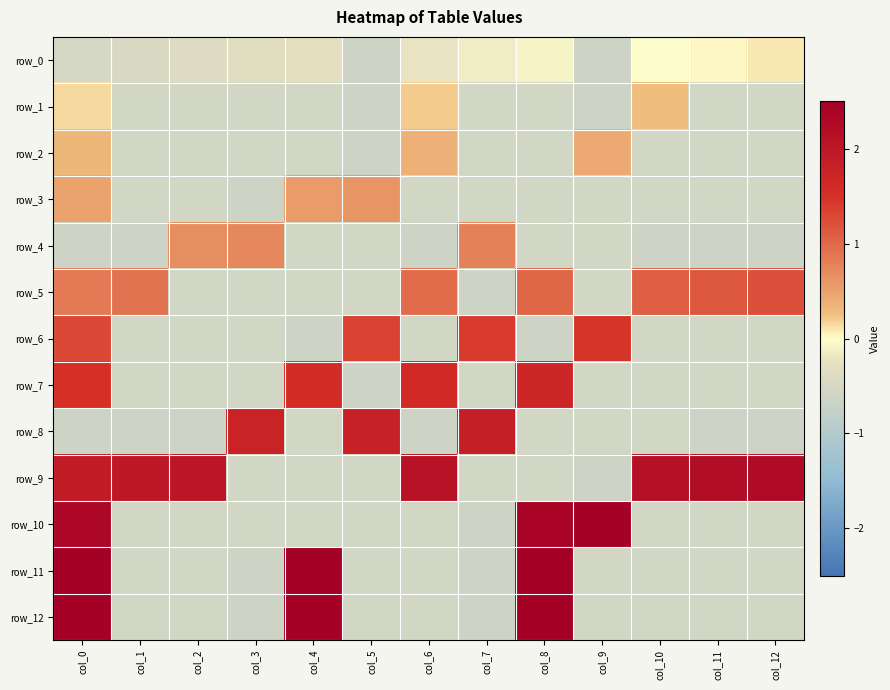

Reading left to right, list all the values displayed in this chart.

row_0: col_0=-0.5	col_1=-0.5	col_2=-0.4	col_3=-0.3	col_4=-0.3	col_5=-0.6	col_6=-0.2	col_7=-0.2	col_8=-0.1	col_9=-0.6	col_10=-0.0	col_11=0.0	col_12=0.1
row_1: col_0=0.1	col_1=-0.6	col_2=-0.6	col_3=-0.6	col_4=-0.6	col_5=-0.6	col_6=0.2	col_7=-0.6	col_8=-0.6	col_9=-0.6	col_10=0.3	col_11=-0.6	col_12=-0.6
row_2: col_0=0.3	col_1=-0.6	col_2=-0.6	col_3=-0.6	col_4=-0.6	col_5=-0.6	col_6=0.4	col_7=-0.6	col_8=-0.6	col_9=0.4	col_10=-0.6	col_11=-0.6	col_12=-0.6
row_3: col_0=0.5	col_1=-0.6	col_2=-0.6	col_3=-0.6	col_4=0.6	col_5=0.6	col_6=-0.6	col_7=-0.6	col_8=-0.6	col_9=-0.6	col_10=-0.6	col_11=-0.6	col_12=-0.6
row_4: col_0=-0.6	col_1=-0.6	col_2=0.7	col_3=0.7	col_4=-0.6	col_5=-0.6	col_6=-0.6	col_7=0.8	col_8=-0.6	col_9=-0.6	col_10=-0.6	col_11=-0.6	col_12=-0.6
row_5: col_0=0.9	col_1=0.9	col_2=-0.6	col_3=-0.6	col_4=-0.6	col_5=-0.6	col_6=1.0	col_7=-0.6	col_8=1.0	col_9=-0.6	col_10=1.1	col_11=1.2	col_12=1.2
row_6: col_0=1.3	col_1=-0.6	col_2=-0.6	col_3=-0.6	col_4=-0.6	col_5=1.3	col_6=-0.6	col_7=1.4	col_8=-0.6	col_9=1.5	col_10=-0.6	col_11=-0.6	col_12=-0.6
row_7: col_0=1.5	col_1=-0.6	col_2=-0.6	col_3=-0.6	col_4=1.6	col_5=-0.6	col_6=1.6	col_7=-0.6	col_8=1.7	col_9=-0.6	col_10=-0.6	col_11=-0.6	col_12=-0.6
row_8: col_0=-0.6	col_1=-0.6	col_2=-0.6	col_3=1.7	col_4=-0.6	col_5=1.8	col_6=-0.6	col_7=1.9	col_8=-0.6	col_9=-0.6	col_10=-0.6	col_11=-0.6	col_12=-0.6
row_9: col_0=1.9	col_1=2.0	col_2=2.0	col_3=-0.6	col_4=-0.6	col_5=-0.6	col_6=2.1	col_7=-0.6	col_8=-0.6	col_9=-0.6	col_10=2.2	col_11=2.2	col_12=2.3
row_10: col_0=2.3	col_1=-0.6	col_2=-0.6	col_3=-0.6	col_4=-0.6	col_5=-0.6	col_6=-0.6	col_7=-0.6	col_8=2.4	col_9=2.5	col_10=-0.6	col_11=-0.6	col_12=-0.6
row_11: col_0=2.5	col_1=-0.6	col_2=-0.6	col_3=-0.6	col_4=2.5	col_5=-0.6	col_6=-0.6	col_7=-0.6	col_8=2.5	col_9=-0.6	col_10=-0.6	col_11=-0.6	col_12=-0.6
row_12: col_0=2.5	col_1=-0.6	col_2=-0.6	col_3=-0.6	col_4=2.5	col_5=-0.6	col_6=-0.6	col_7=-0.6	col_8=2.5	col_9=-0.6	col_10=-0.6	col_11=-0.6	col_12=-0.6